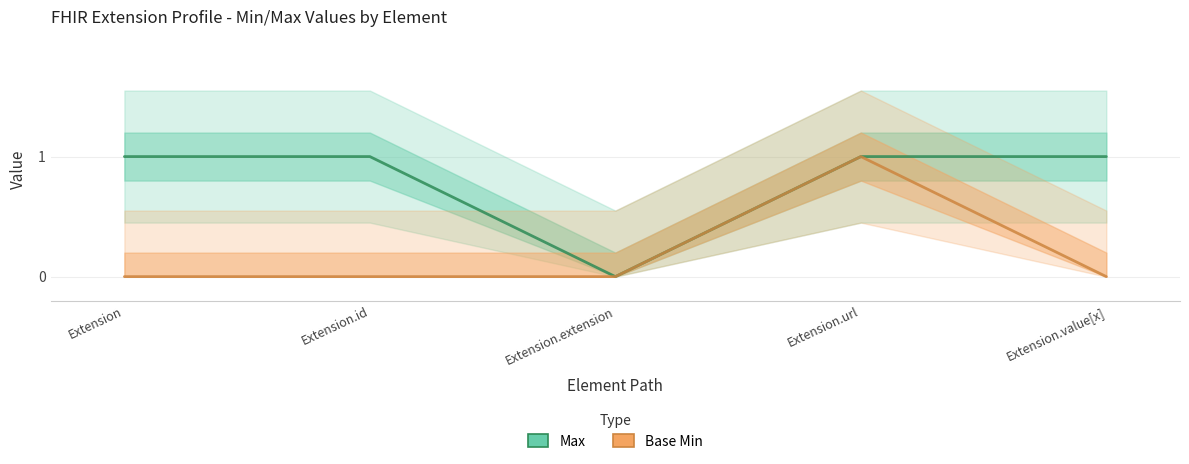

At Extension.value[x], list the series in order from smallest to largest.

Base Min, Max